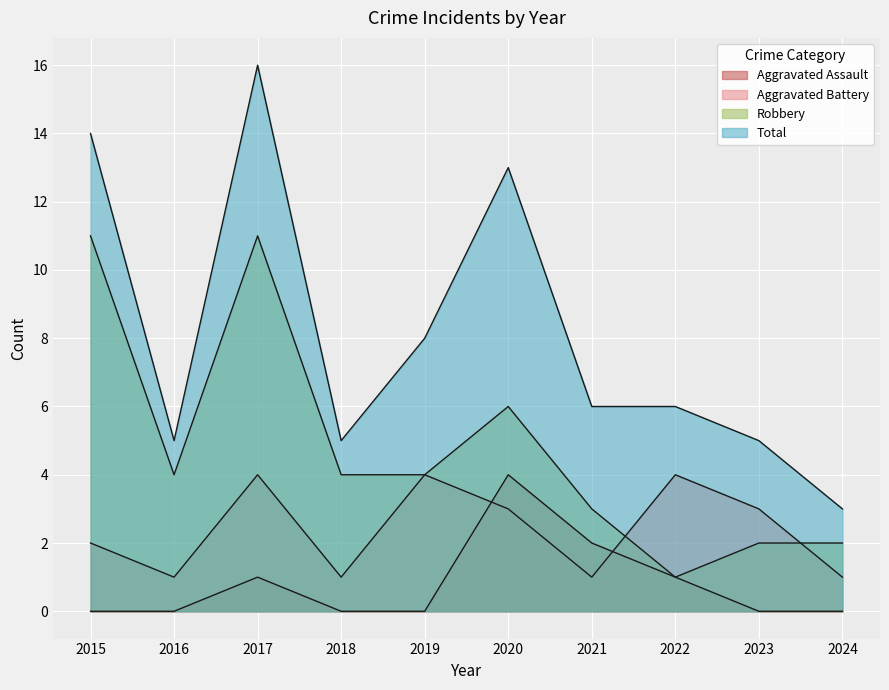

Is the value of Aggravated Assault at 2015 greater than the value of Total at 2020?

No